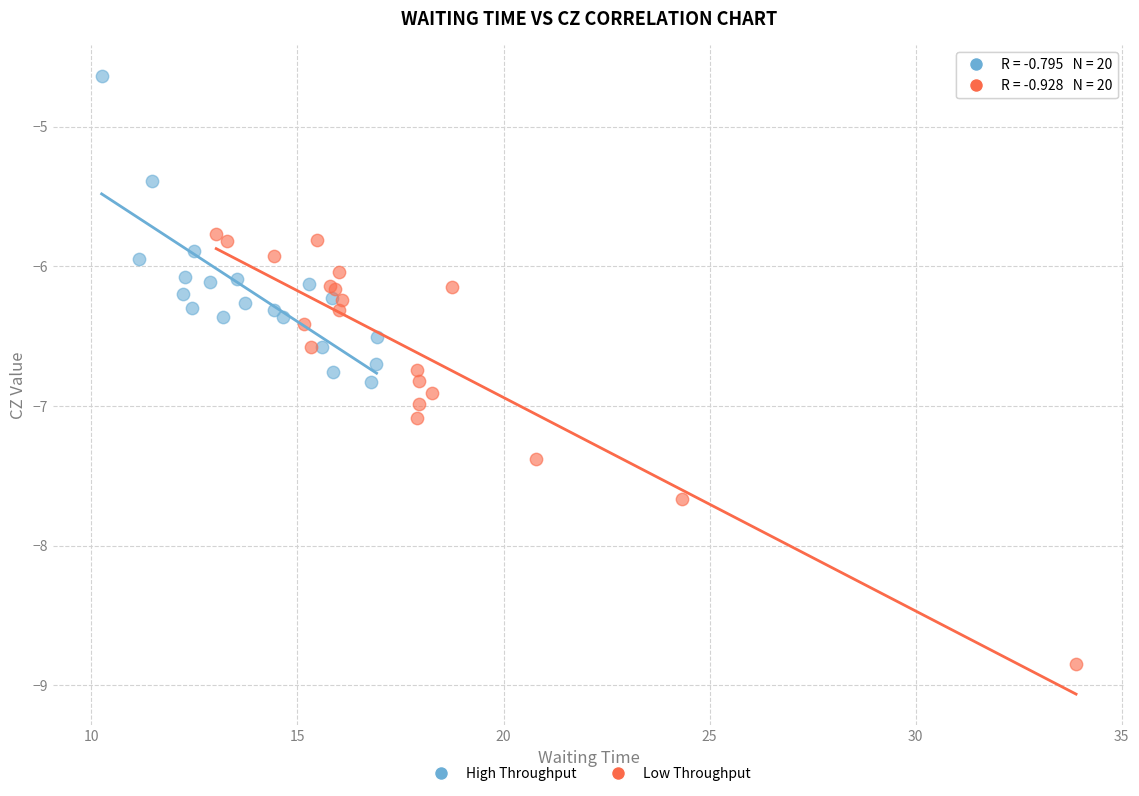

Which series reaches the minimum Y coordinate?

Low Throughput